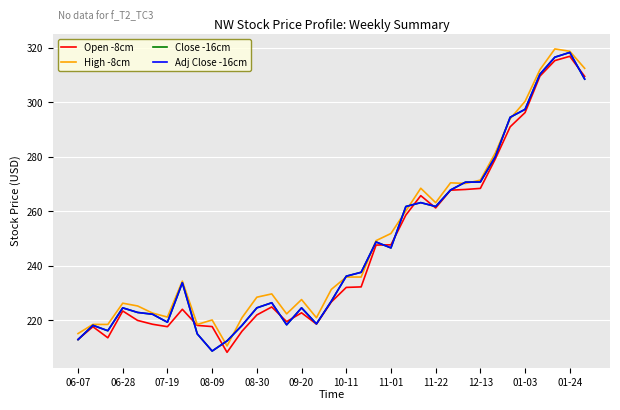

Reading left to right, extract all data points from this chart.

Open -8cm: 213.0	217.7	213.6	223.4	220.0	218.6	217.7	224.1	218.2	217.7	208.3	216.0	222.0	224.9	219.5	222.8	218.7	226.8	232.1	232.3	247.6	247.7	258.6	265.8	261.2	267.8	268.0	268.4	279.2	291.0	296.2	309.6	315.3	316.9	309.5
High -8cm: 215.2	218.5	218.5	226.3	225.3	222.7	221.2	234.4	218.5	220.1	210.6	221.0	228.5	229.7	222.4	227.6	221.0	231.4	235.9	235.9	249.2	251.9	260.1	268.5	263.2	270.5	270.2	271.5	281.4	294.0	300.4	312.0	319.6	318.7	312.5
Close -16cm: 212.9	218.2	216.2	224.6	222.9	222.2	219.3	233.8	215.1	208.7	212.5	218.1	224.6	226.5	218.4	224.6	218.7	227.1	236.2	237.6	248.8	246.6	261.8	263.2	261.8	267.8	270.7	270.8	280.0	294.5	297.4	310.3	316.6	318.3	308.5
Adj Close -16cm: 212.9	218.2	216.2	224.6	222.9	222.2	219.3	233.8	215.1	208.7	212.5	218.1	224.6	226.5	218.4	224.6	218.7	227.1	236.2	237.6	248.8	246.6	261.8	263.2	261.8	267.8	270.7	270.8	280.0	294.5	297.4	310.3	316.6	318.3	308.5